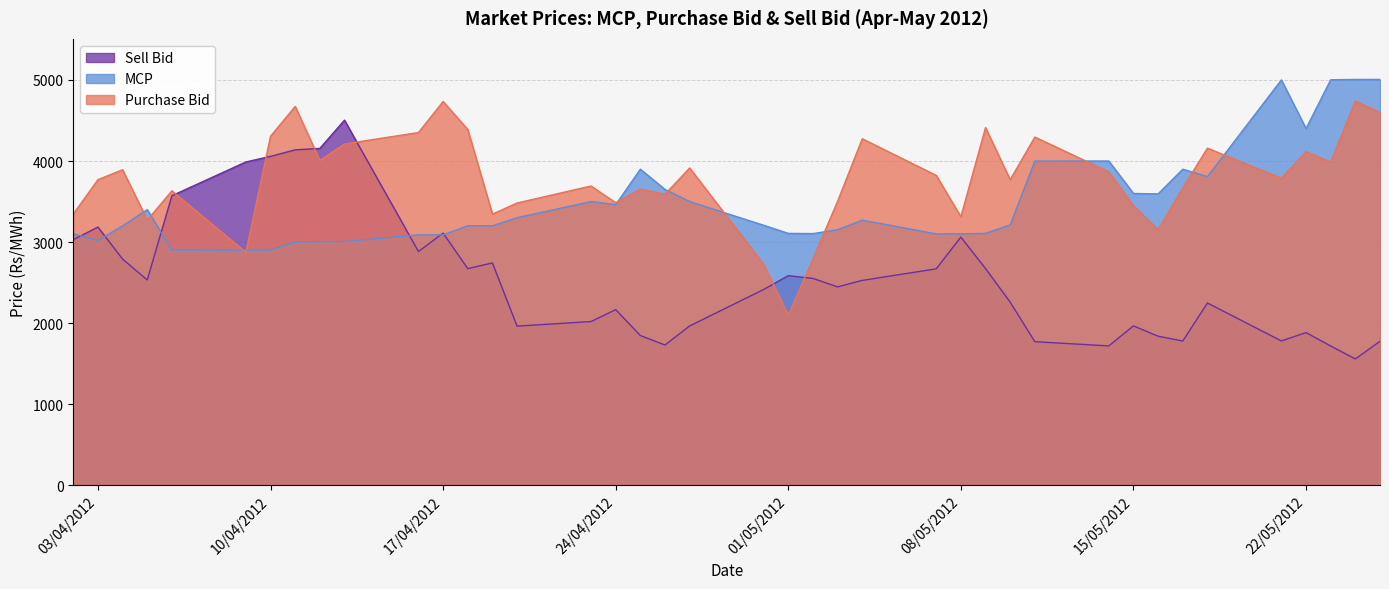

What are all the series names shown in the legend?

Sell Bid, MCP, Purchase Bid